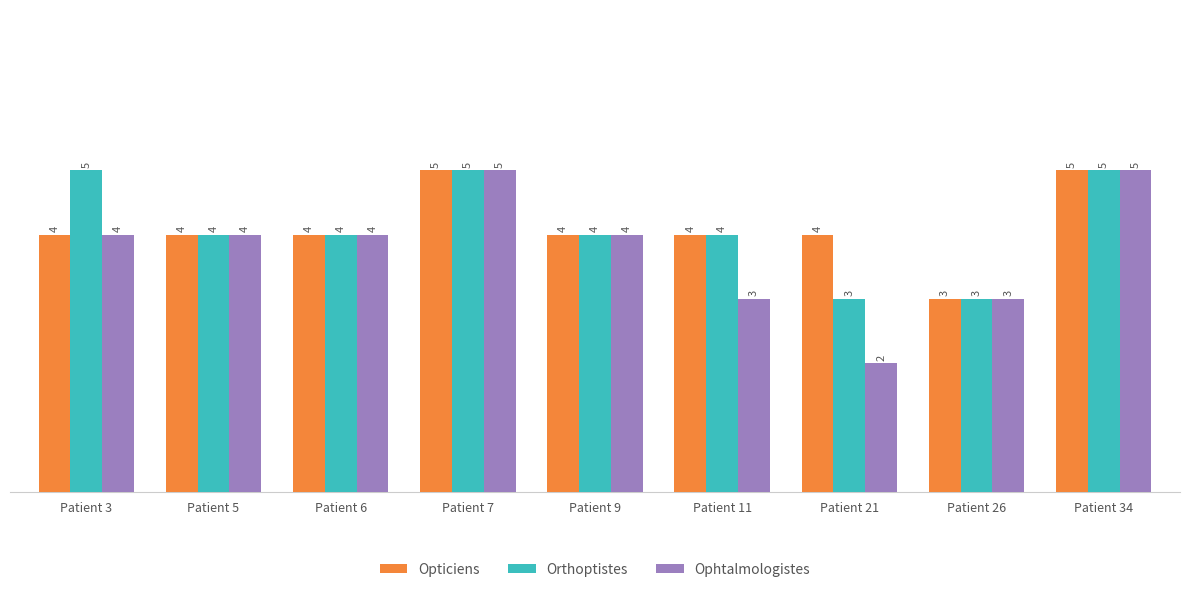

Is it true that Ophtalmologistes equals 4 at Patient 5?

True